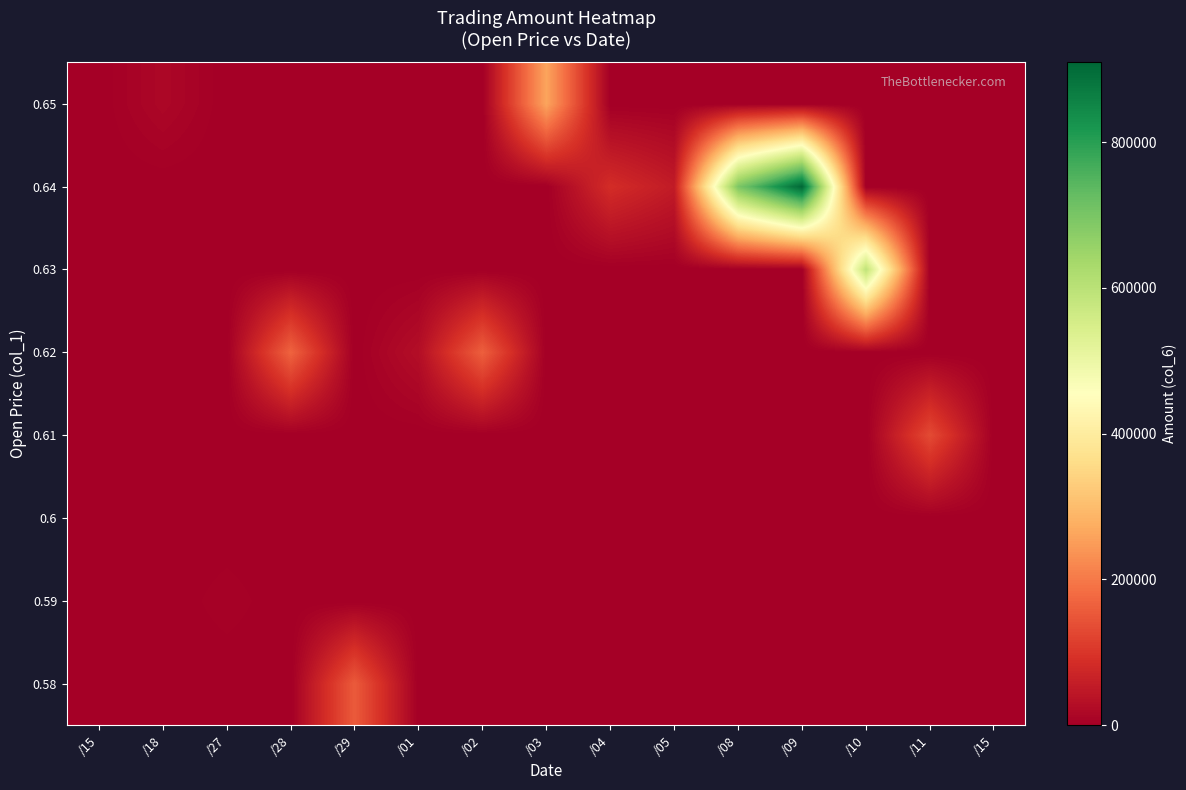

Reading left to right, what are all the values shown in this chart?

0.58: /15=0	/18=0	/27=0	/28=0	/29=156510	/01=0	/02=0	/03=0	/04=0	/05=0	/08=0	/09=0	/10=0	/11=0	/15=1740
0.59: /15=0	/18=0	/27=5900	/28=0	/29=0	/01=0	/02=0	/03=0	/04=0	/05=0	/08=0	/09=0	/10=0	/11=0	/15=0
0.6: /15=0	/18=0	/27=0	/28=0	/29=0	/01=0	/02=0	/03=0	/04=0	/05=0	/08=0	/09=0	/10=0	/11=0	/15=0
0.61: /15=0	/18=0	/27=0	/28=0	/29=0	/01=0	/02=0	/03=0	/04=0	/05=0	/08=0	/09=0	/10=0	/11=132330	/15=0
0.62: /15=0	/18=0	/27=0	/28=169020	/29=0	/01=28470	/02=163260	/03=0	/04=0	/05=0	/08=0	/09=0	/10=0	/11=0	/15=0
0.63: /15=0	/18=0	/27=0	/28=0	/29=0	/01=0	/02=0	/03=0	/04=0	/05=0	/08=0	/09=0	/10=592050	/11=0	/15=0
0.64: /15=0	/18=0	/27=0	/28=0	/29=0	/01=0	/02=0	/03=0	/04=85470	/05=53120	/08=696430	/09=909580	/10=0	/11=0	/15=0
0.65: /15=0	/18=16250	/27=0	/28=0	/29=0	/01=0	/02=0	/03=262410	/04=0	/05=0	/08=0	/09=0	/10=0	/11=0	/15=0